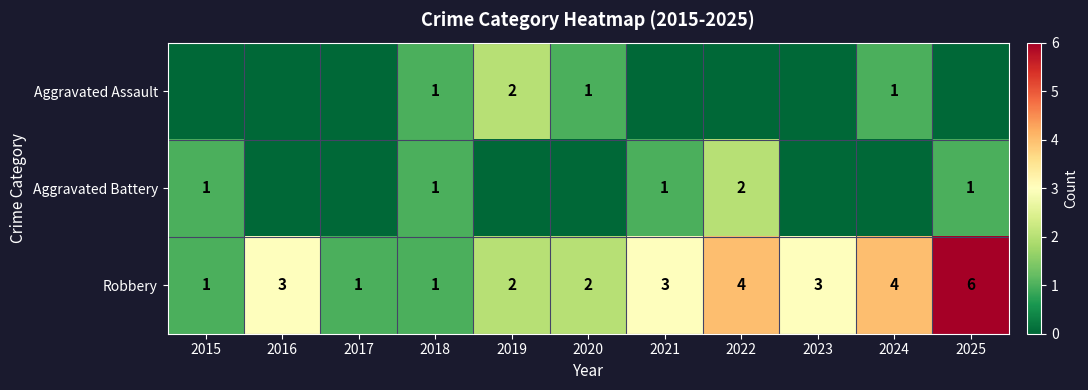

What is the greatest value displayed?

6